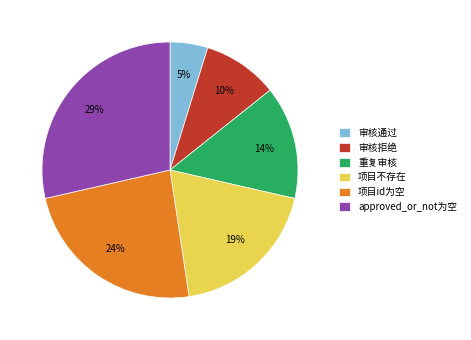

Between 审核拒绝 and 审核通过, which is larger?

审核拒绝